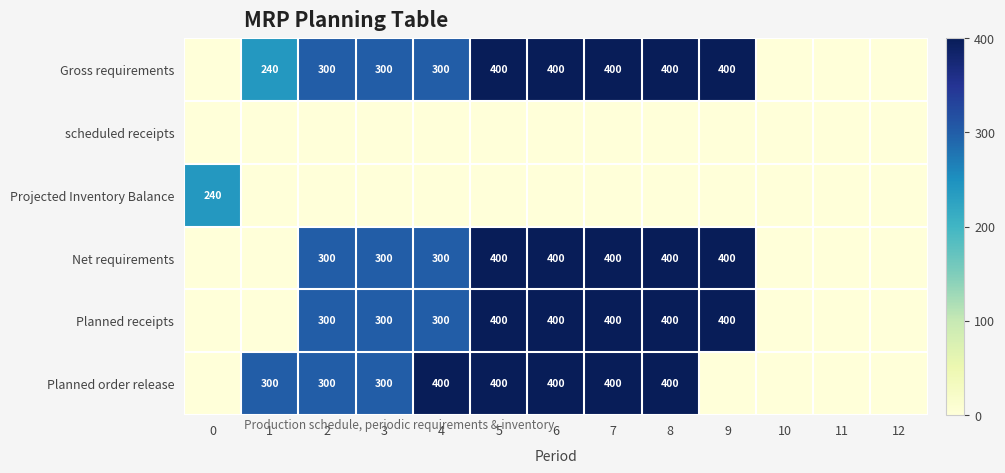

At which category is the sum across all series the highest?

5